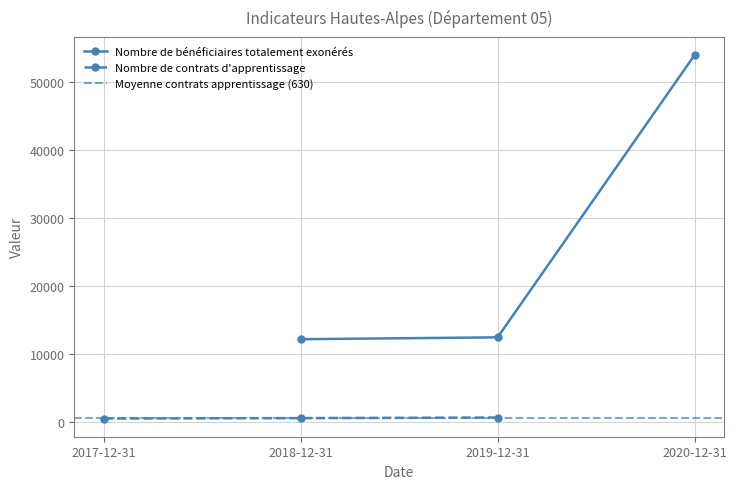

The value of Nombre de bénéficiaires totalement exonérés at 2020-12-31 is 53911. True or false?

True